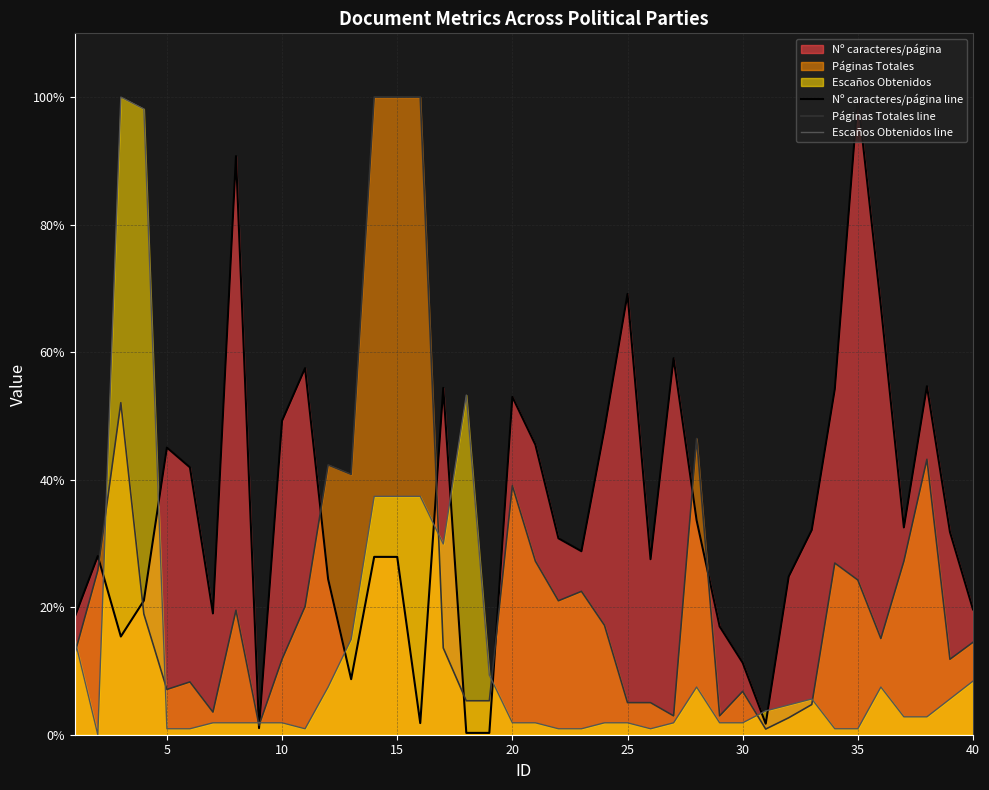

True or false: Nº caracteres/página line and Escaños Obtenidos line cross at least once.

True